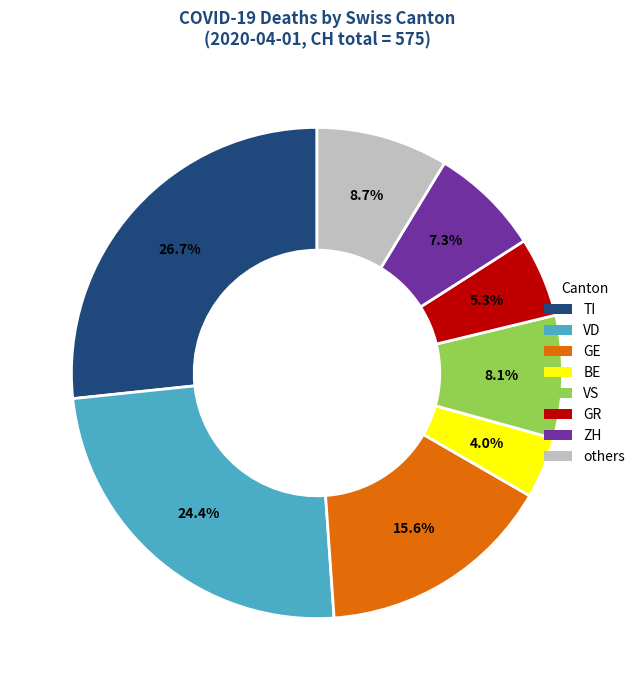

Count the number of slices in the pie.

8